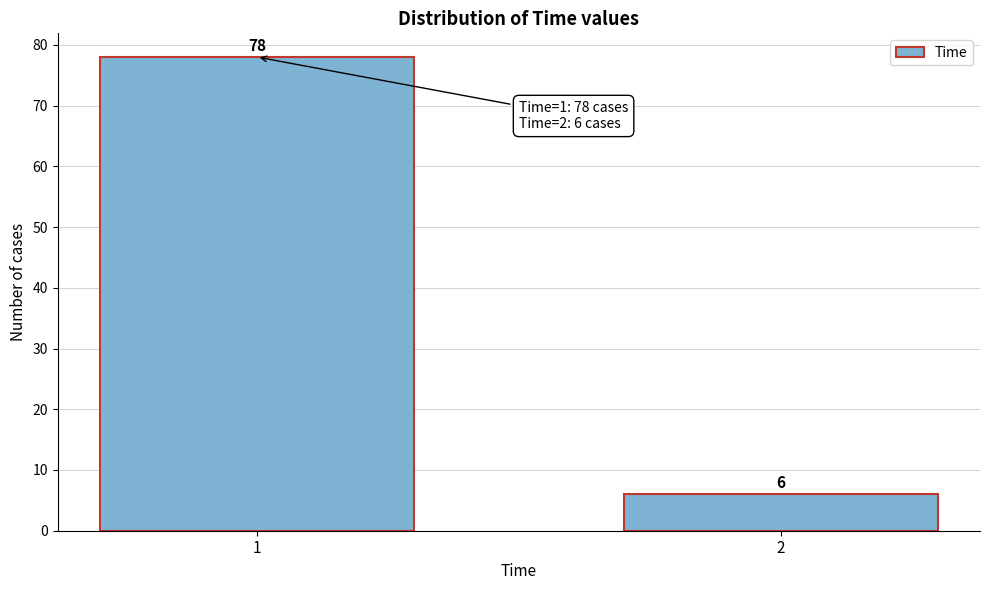

Reading left to right, what are all the values shown in this chart?

78	6